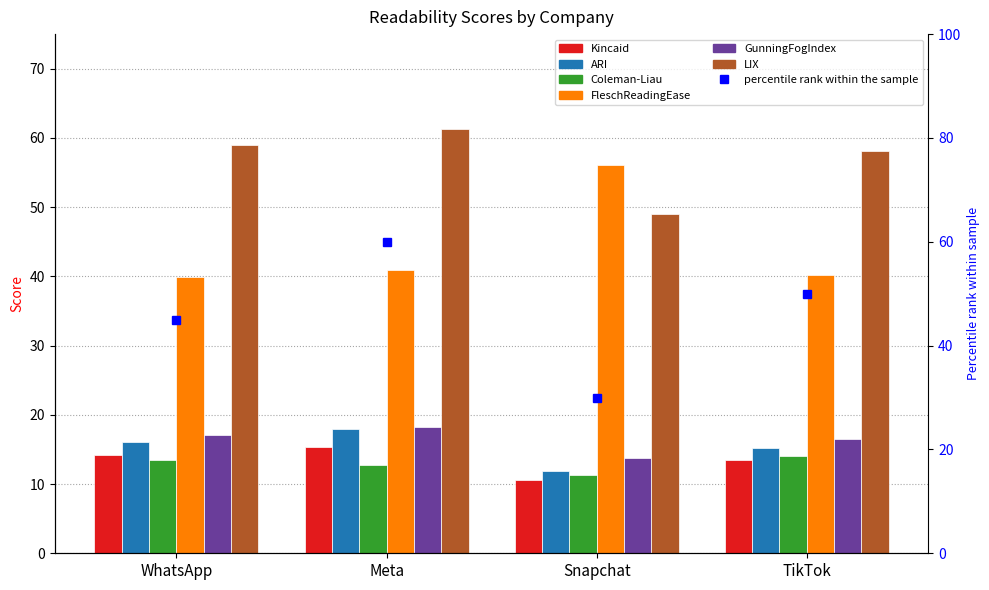

What is the value of the GunningFogIndex bar at the 4th from the left?

16.4